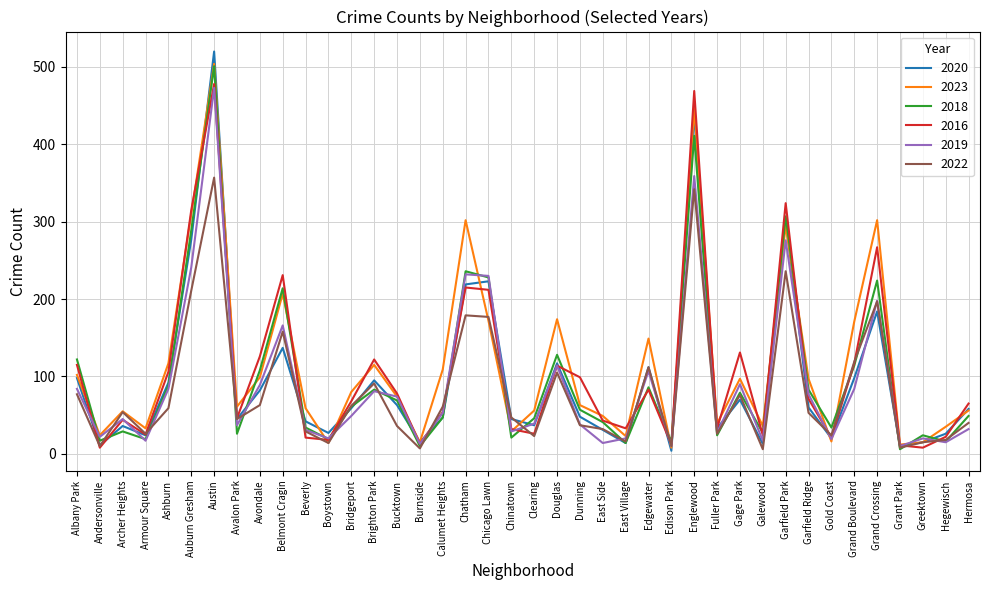

How many lines are shown in the chart?

6